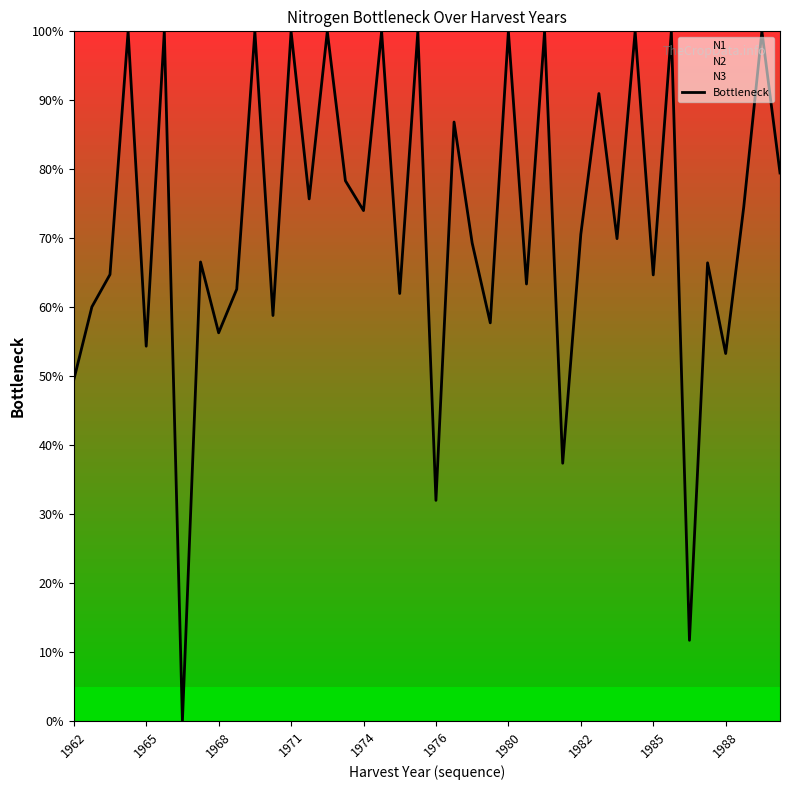

Does the chart have visible grid lines?

No